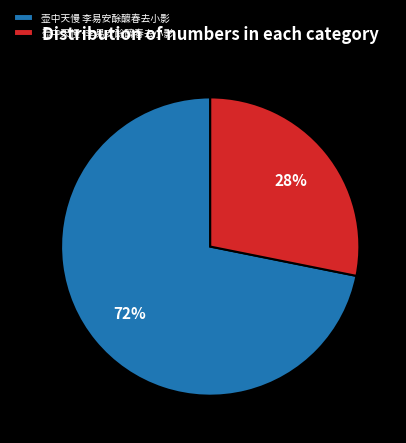

How many segments does this pie chart have?

2